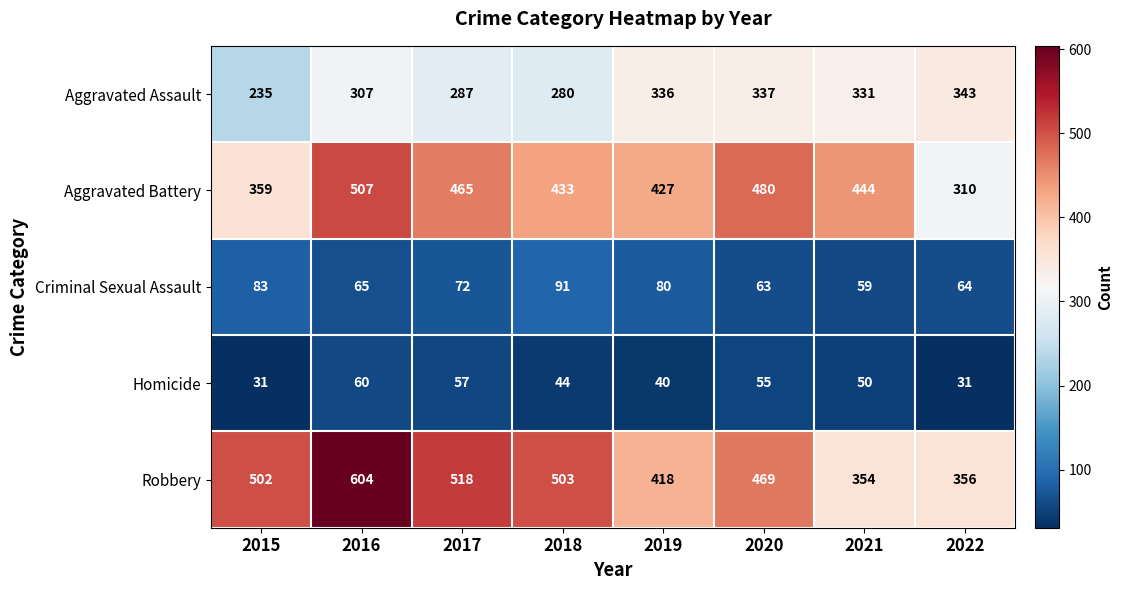

What is the difference between the second highest and minimum values in the Criminal Sexual Assault series?

24